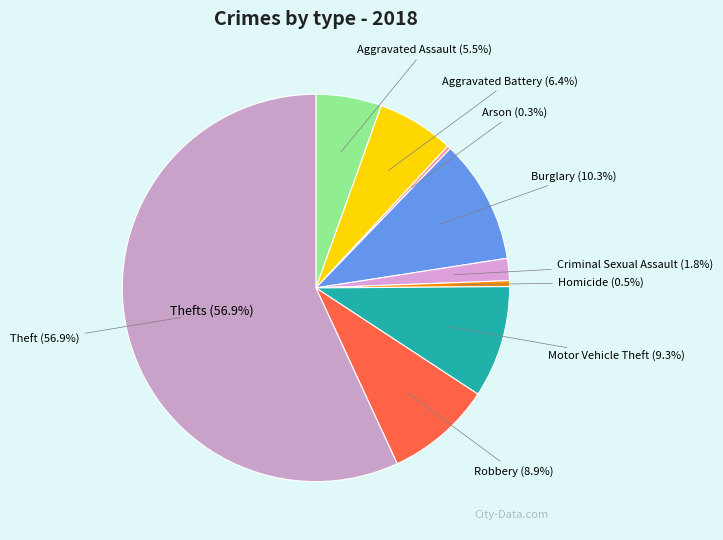

Is it true that Arson is 0% of the pie?

True